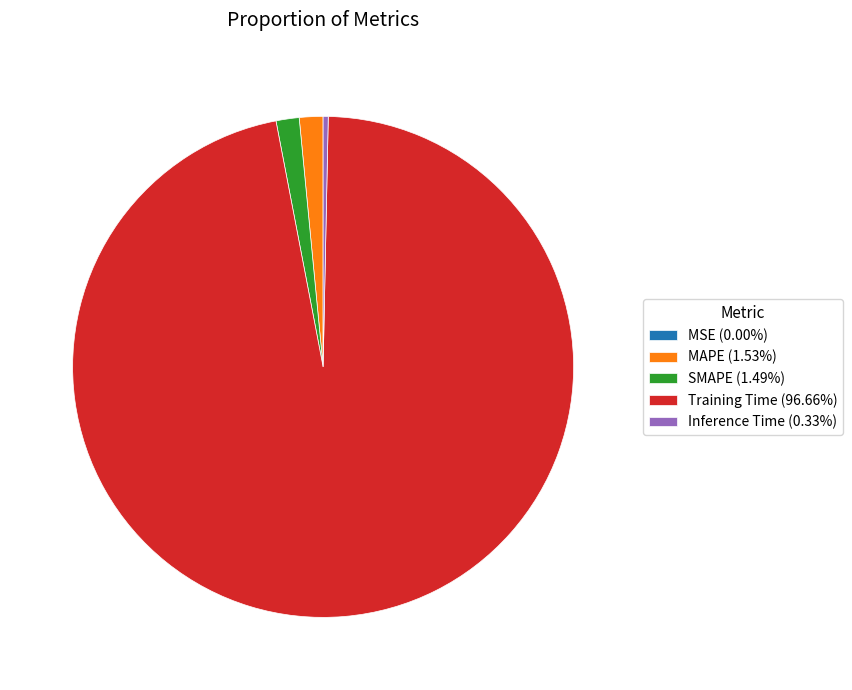

Do Training Time (96.66%) and Inference Time (0.33%) together represent more than half of the pie?

Yes